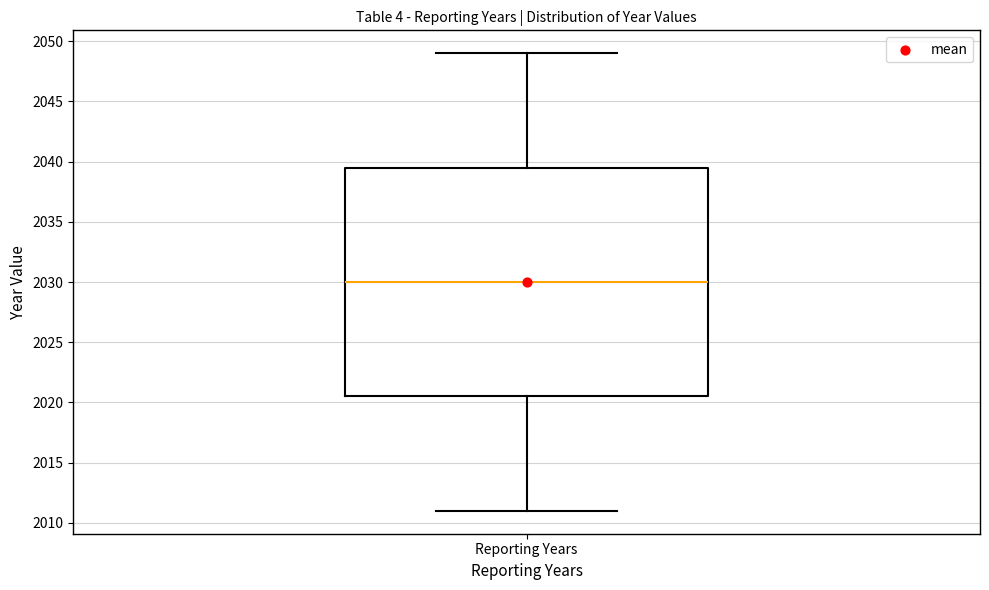

Transcribe this box plot: give where the median line is, the range the box spans, and where the two whiskers end, as read against the y-axis. The values are not printed on the chart, so give them approximately, as read against the axis.

median 2030.0, box 2020.5 to 2039.5, whiskers 2011.0 to 2049.0